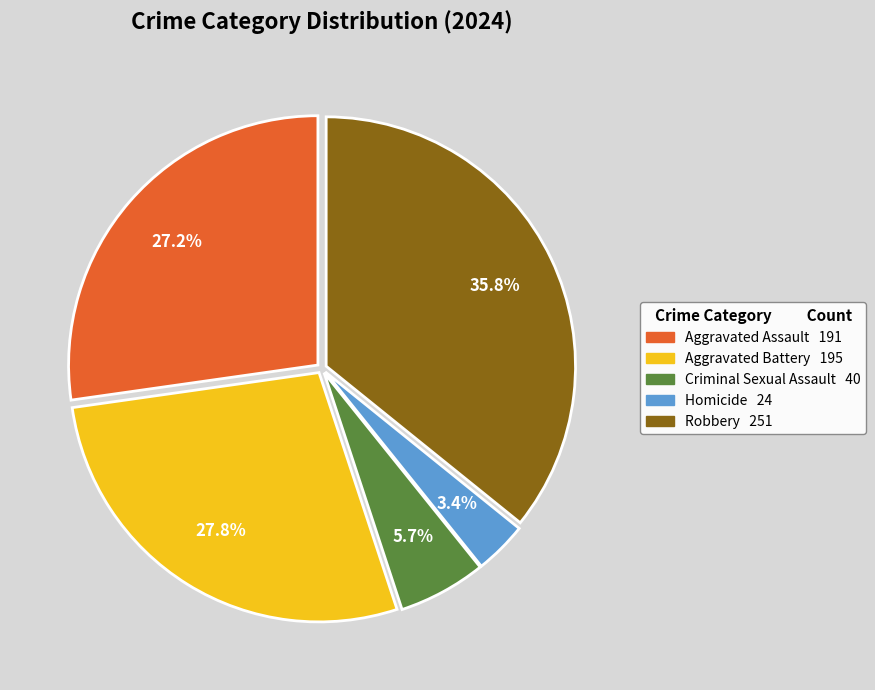

What percentage is the Aggravated Assault slice, to the nearest percent?

27%